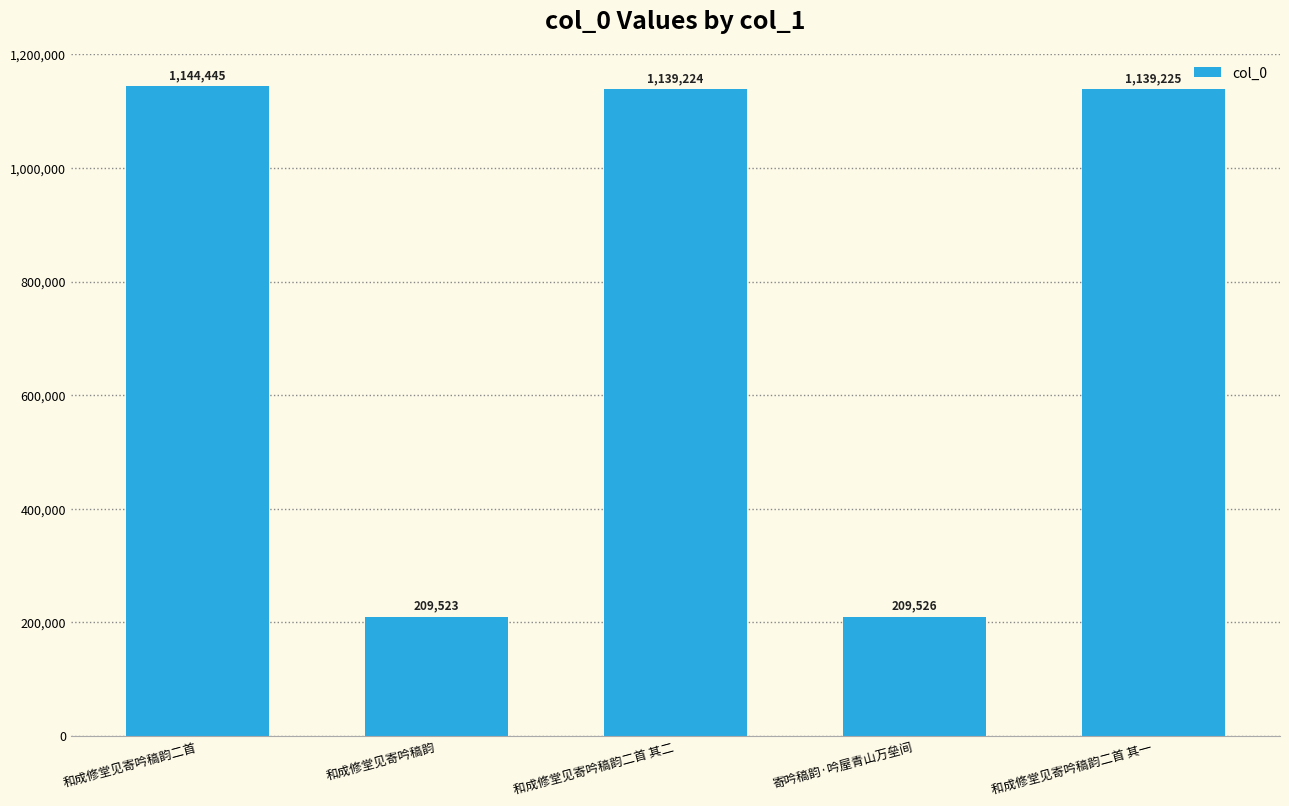

List the labels in order of value, smallest first.

和成修堂见寄吟稿韵, 寄吟稿韵·吟屋青山万垒间, 和成修堂见寄吟稿韵二首 其二, 和成修堂见寄吟稿韵二首 其一, 和成修堂见寄吟稿韵二首